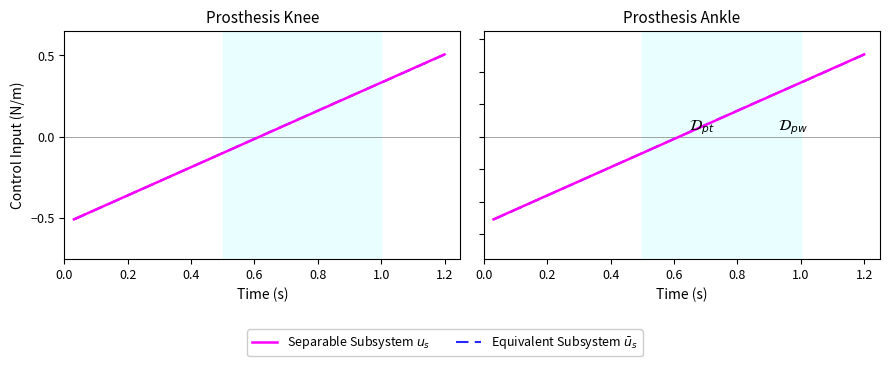

What is the lowest value of the Equivalent Subsystem $\bar{u}_s$ series?

-0.5